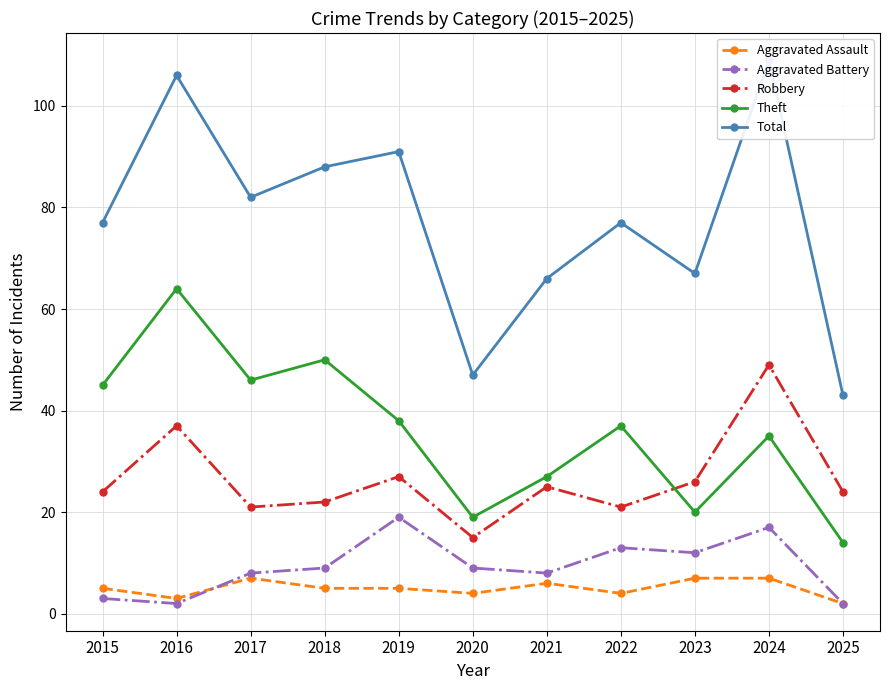

What is the value of the Aggravated Assault point at the 11th from the left?

2